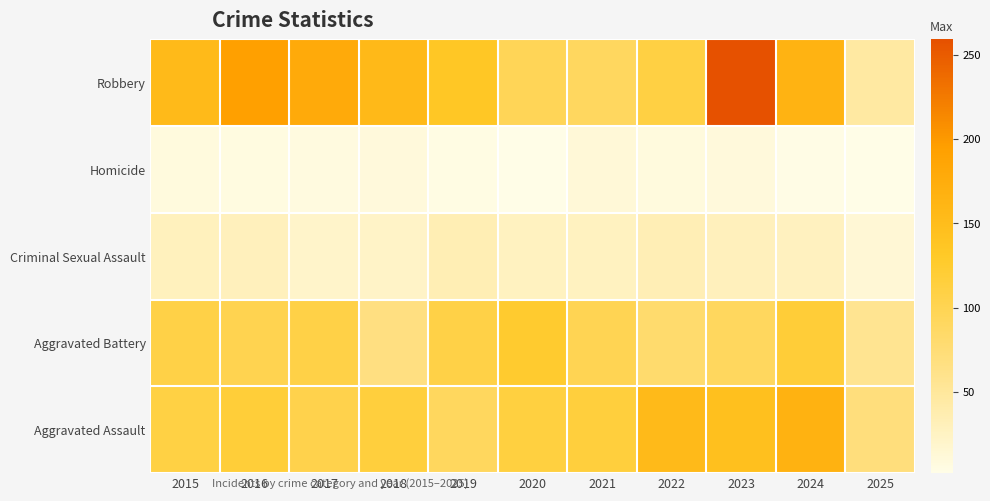

Rank the series by their maximum value, from highest to lowest.

Robbery, Aggravated Assault, Aggravated Battery, Criminal Sexual Assault, Homicide